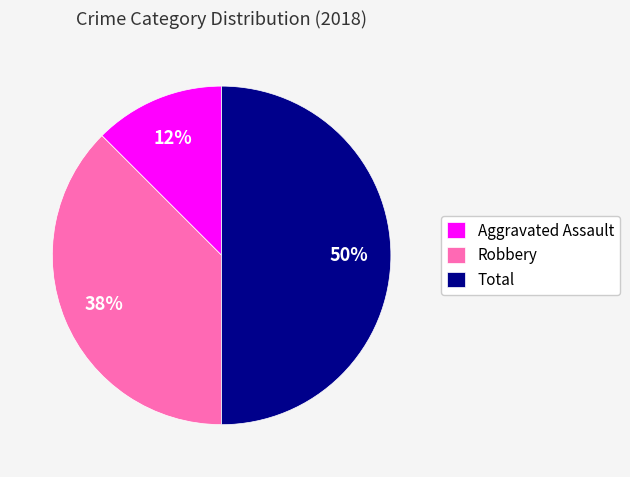

To the nearest percent, what is the average slice percentage?

33%